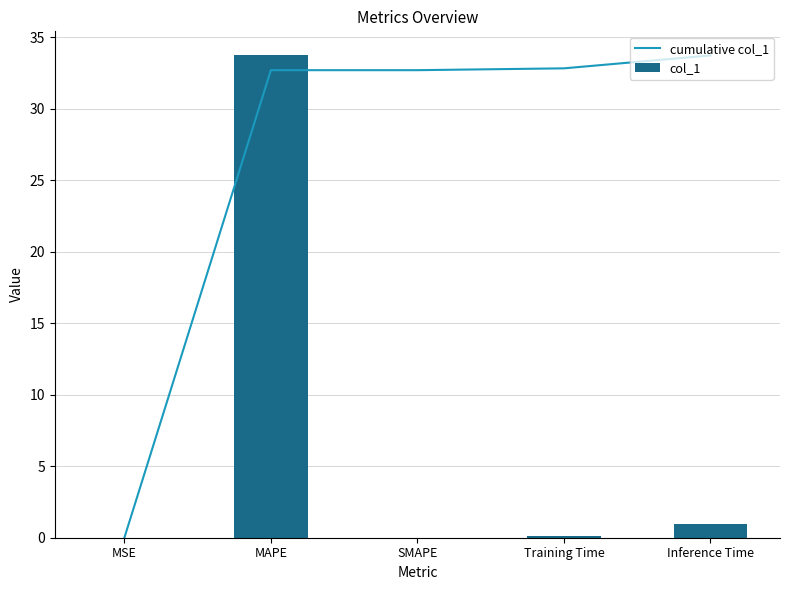

What is the spread (max minus min) of values at Inference Time?

32.8